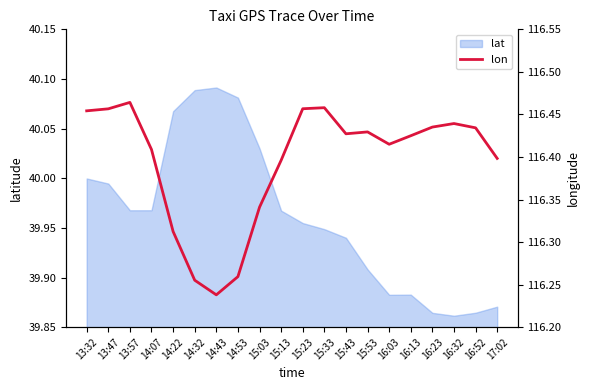

What position from the left is 15:13?

10